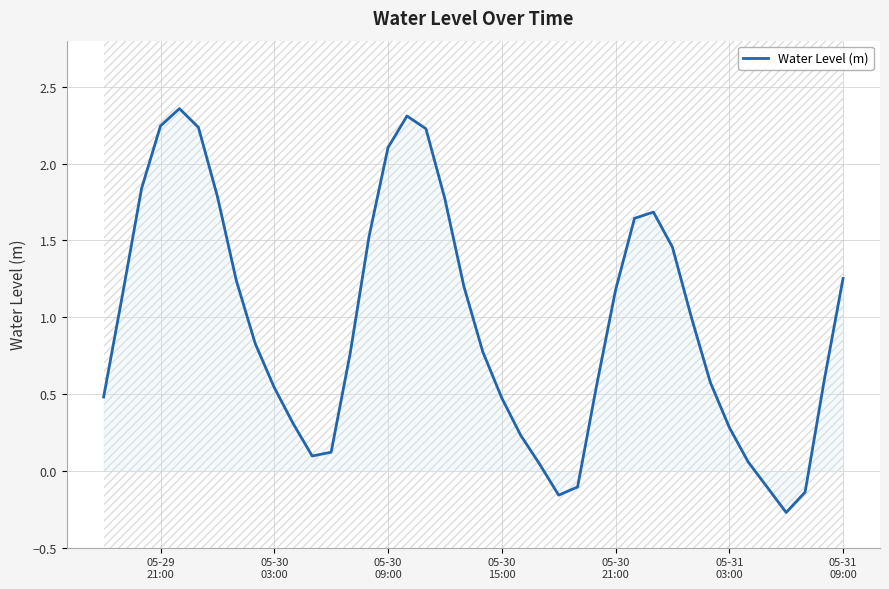

What is the minimum value for Water Level (m)?

-0.3